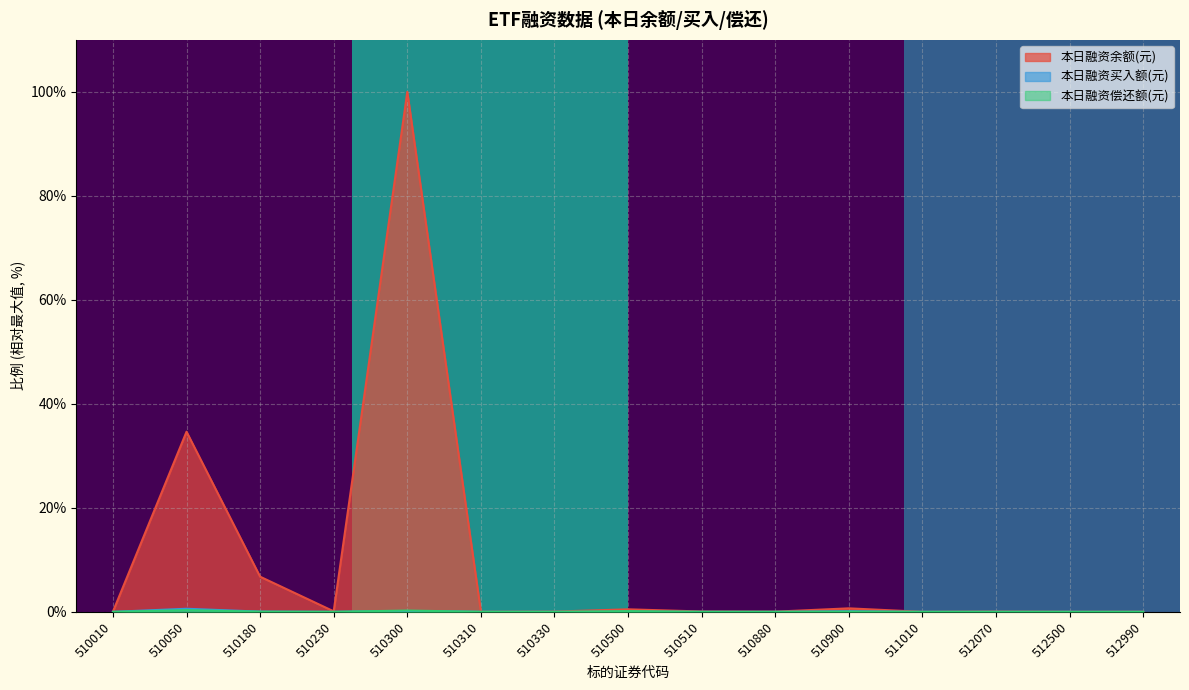

Reading right to left, list all the values displayed in this chart.

本日融资余额(元): 0.0	0.0	0.1	0.0	0.7	0.0	0.1	0.5	0.0	0.0	100.0	0.1	6.8	34.6	0.0
本日融资买入额(元): 0.0	0.0	0.0	0.0	0.1	0.0	0.0	0.0	0.0	0.0	0.2	0.0	0.0	0.6	0.0
本日融资偿还额(元): 0.0	0.0	0.0	0.0	0.0	0.0	0.0	0.1	0.0	0.0	0.2	0.0	0.0	0.3	0.0